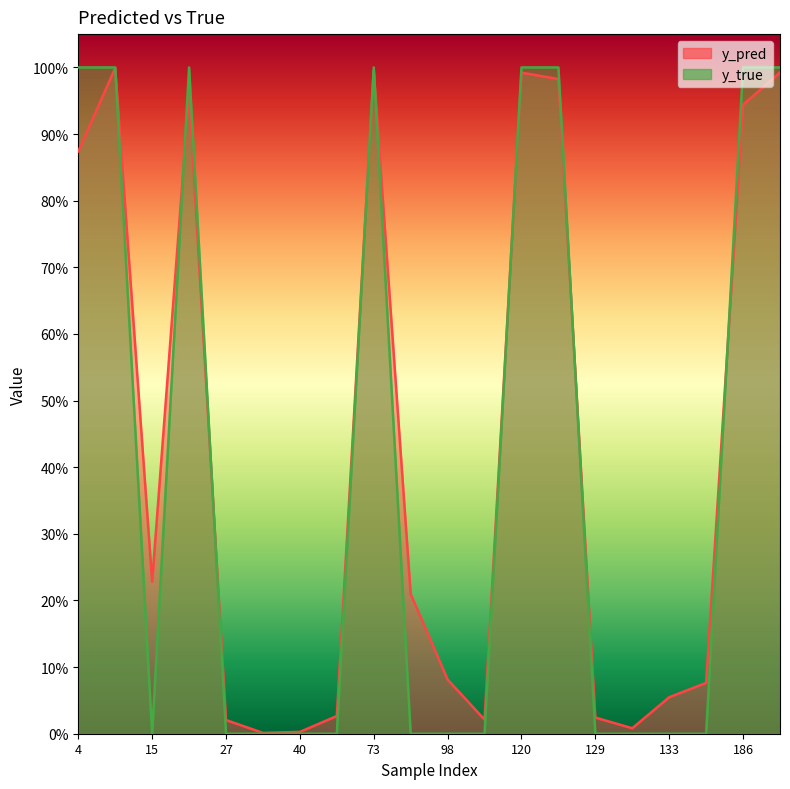

What are all the series names shown in the legend?

y_pred, y_true